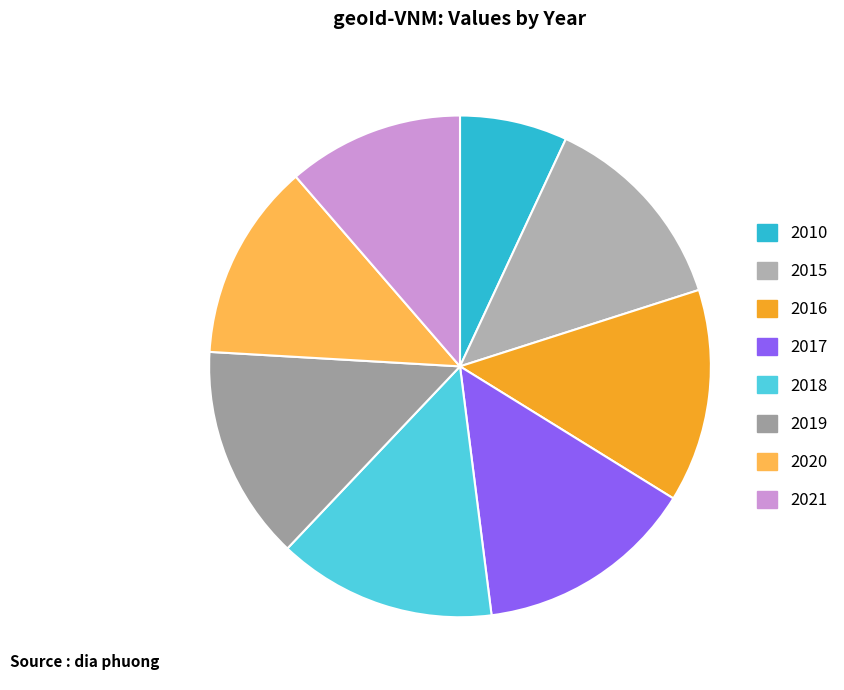

Does 2015 represent more than half of the total?

No